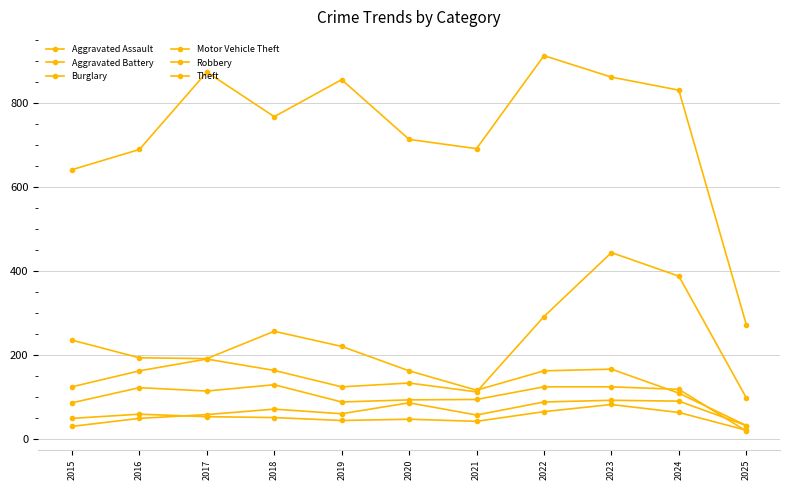

What is the difference between the maximum and minimum values in the Aggravated Battery series?

61